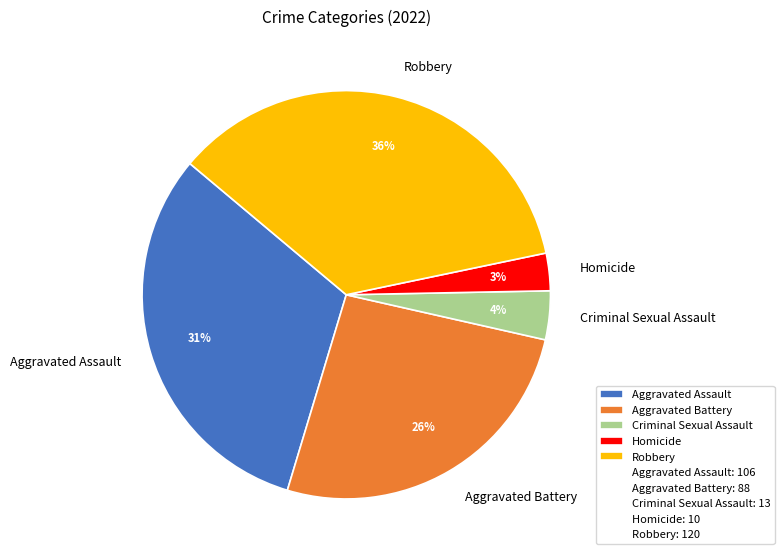

How many slices are in this pie chart?

5